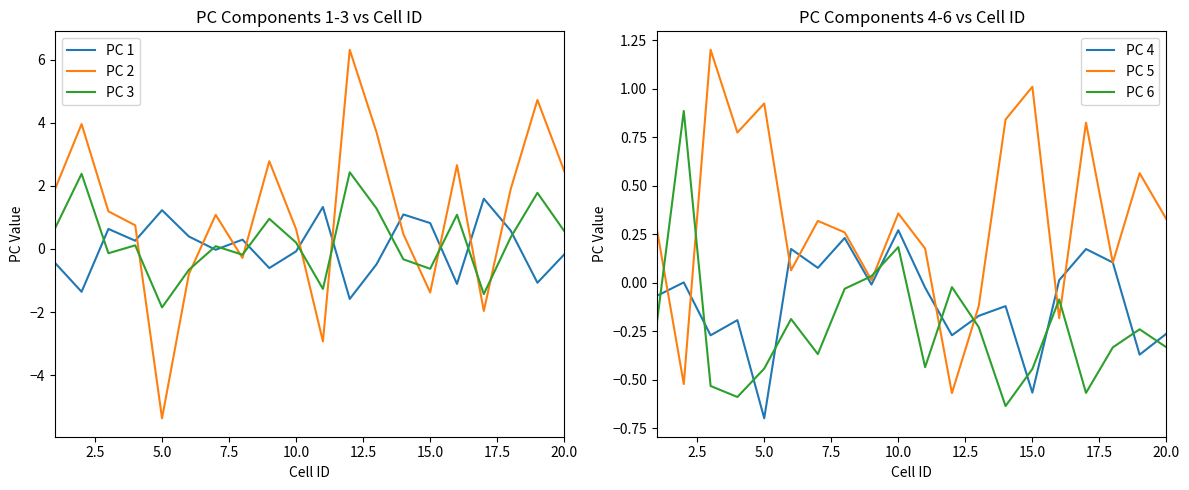

How many lines are shown in the chart?

6